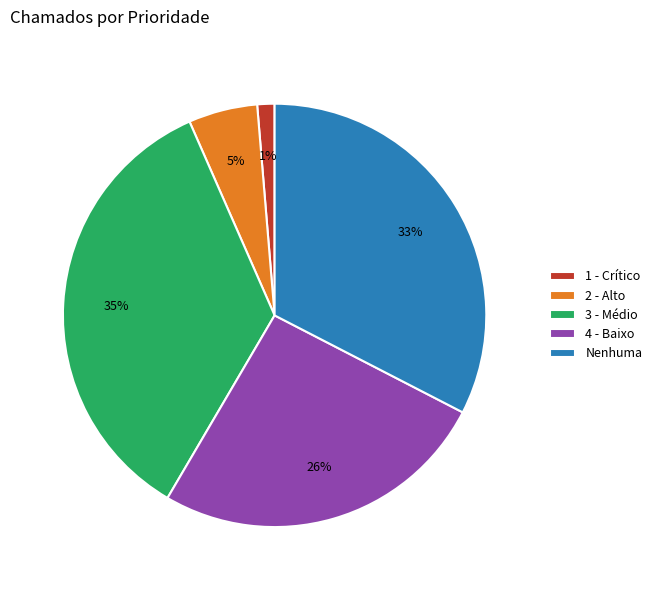

Combined, do Nenhuma and 4 - Baixo account for over 50%?

Yes